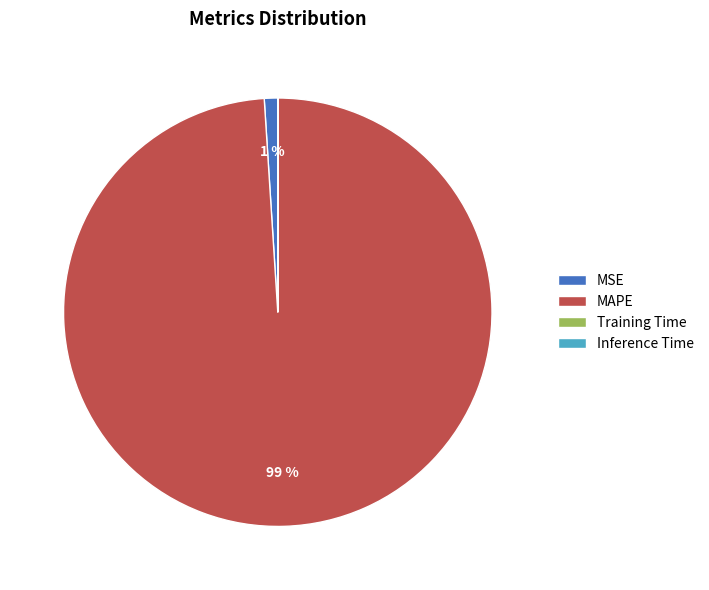

Which category has the biggest portion of the pie?

MAPE